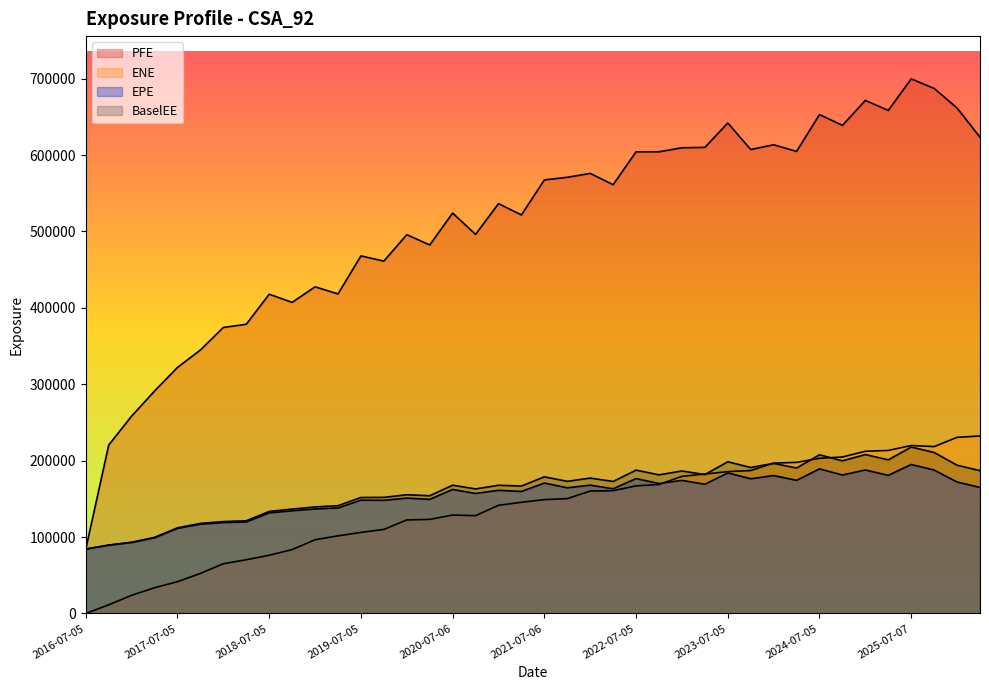

Is the value of EPE at 2023-01-05 greater than the value of ENE at 2016-07-05?

Yes